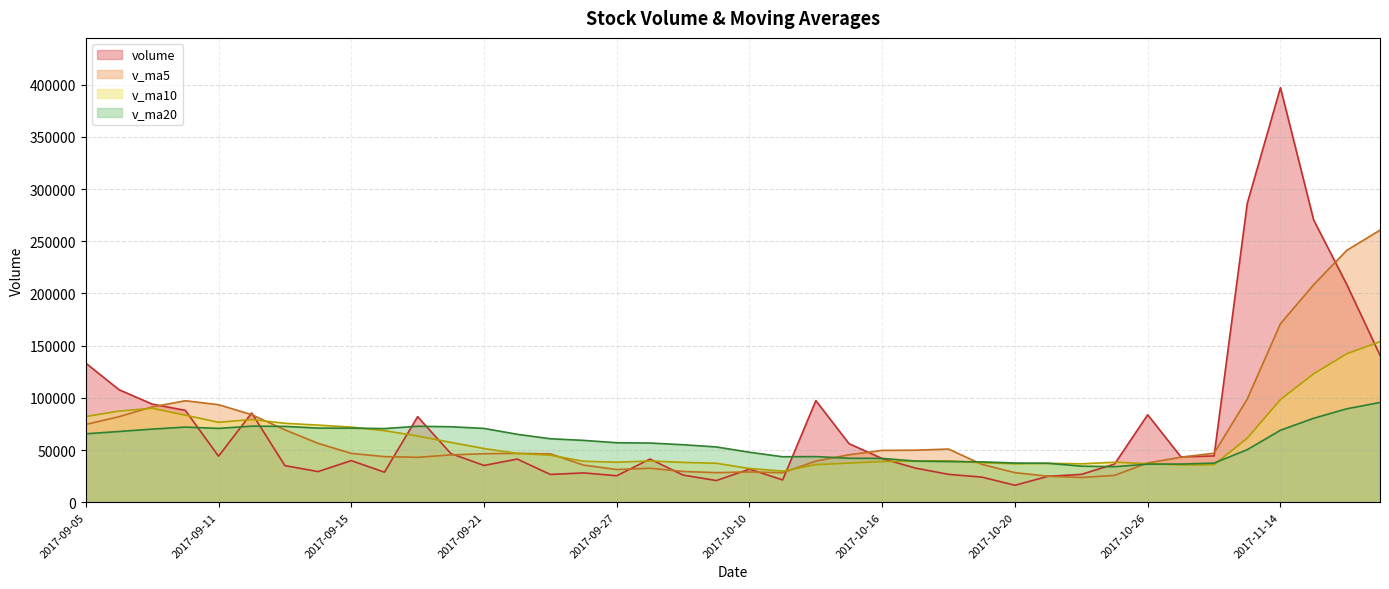

How many times do v_ma5 and v_ma10 cross each other?

7